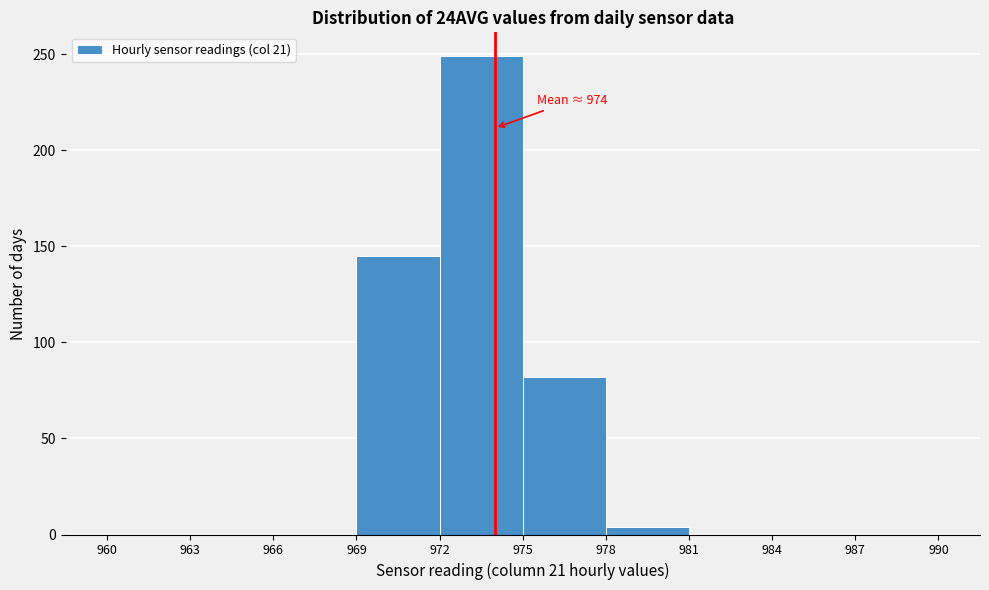

Over which range of the x-axis is the bar tallest?

972 to 975